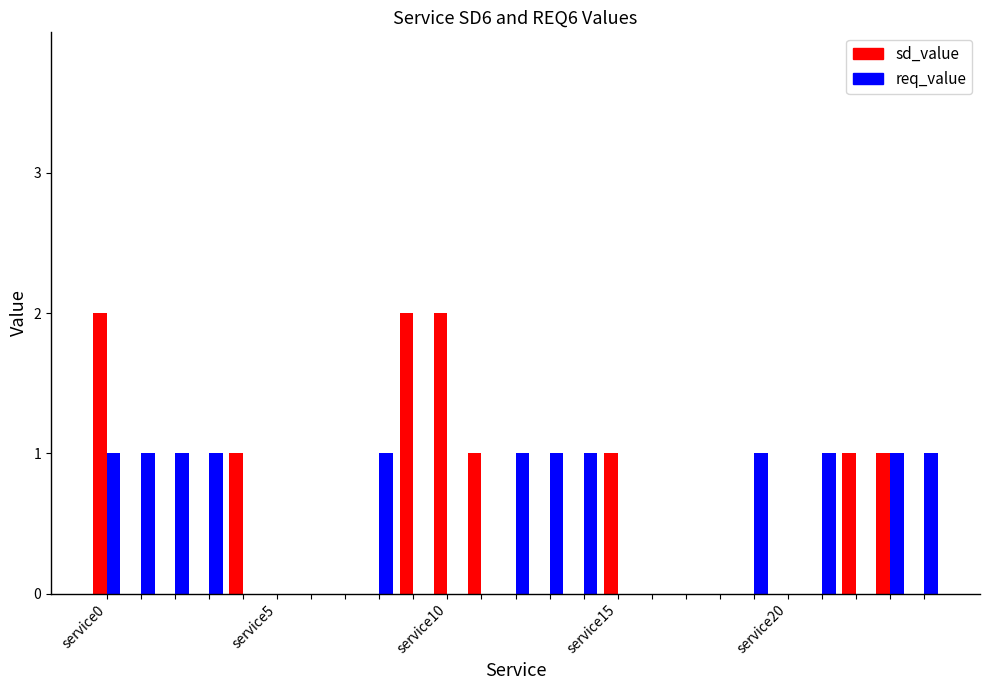

What is the greatest value displayed?

2